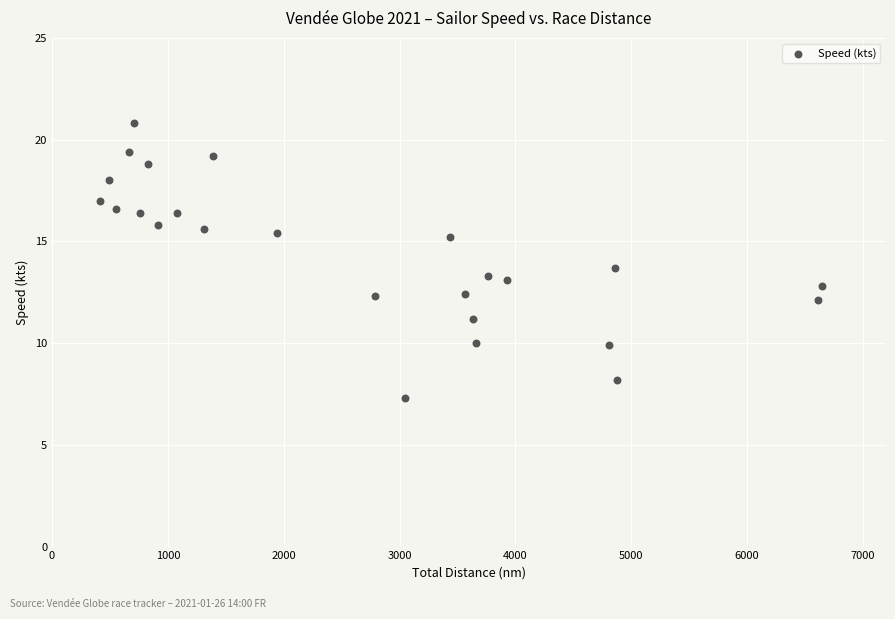

What is the range of X values (max minus min)?

6239.9